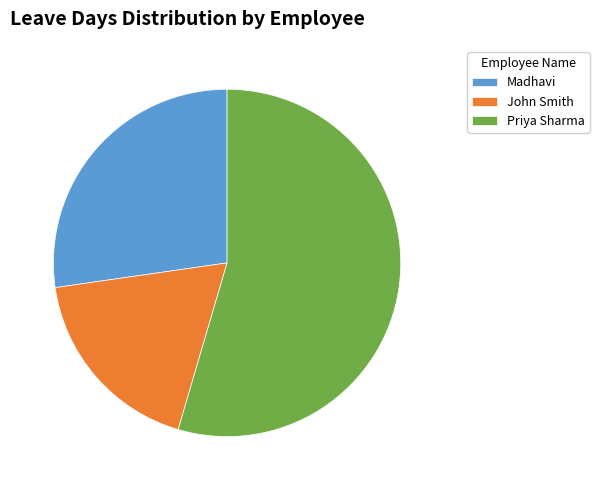

Which has a higher value, Madhavi or Priya Sharma?

Priya Sharma